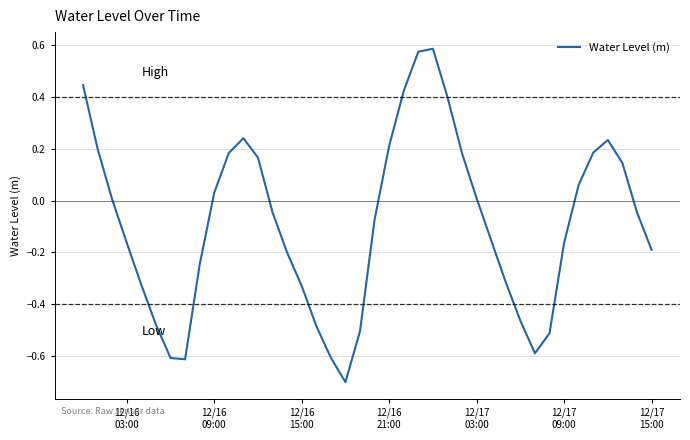

What is the smallest value displayed?

-0.7